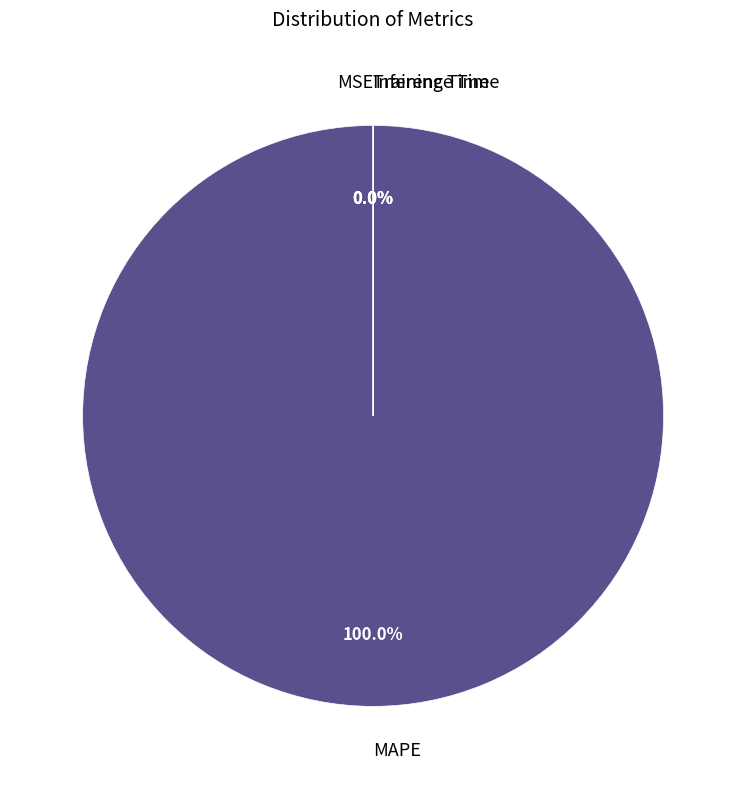

Which slice represents more than half of the pie?

MAPE